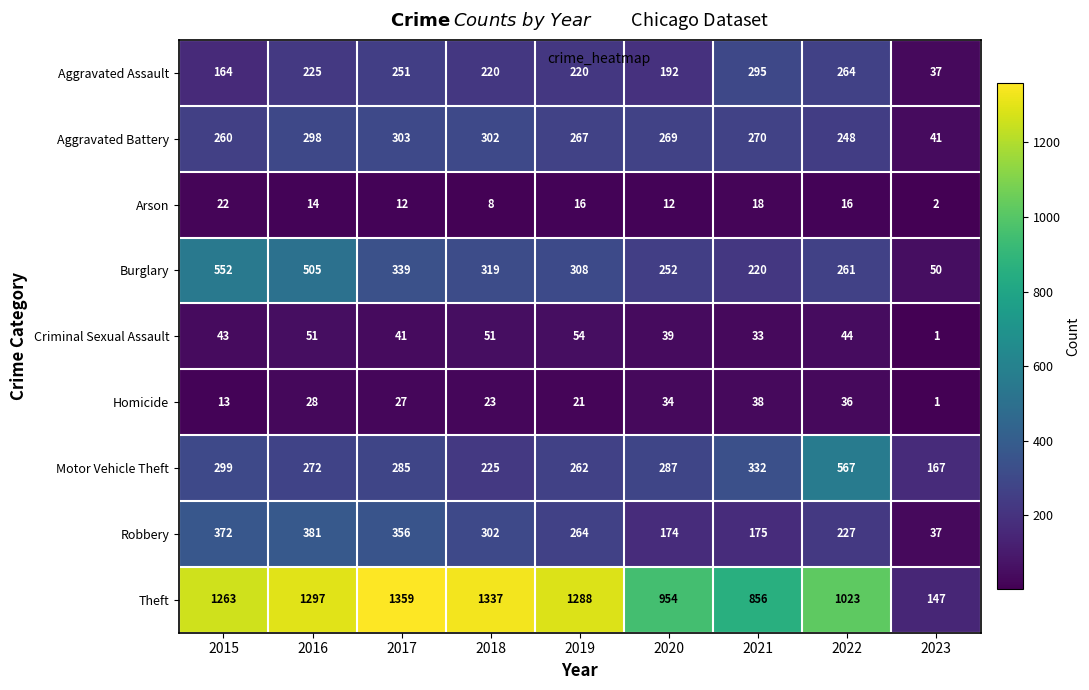

What is the maximum value shown in the chart?

1359